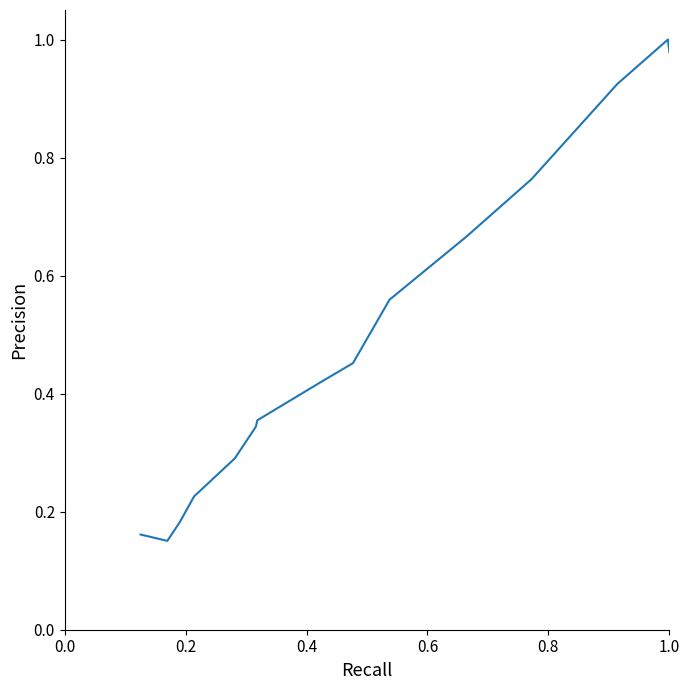

How many lines are shown in the chart?

1